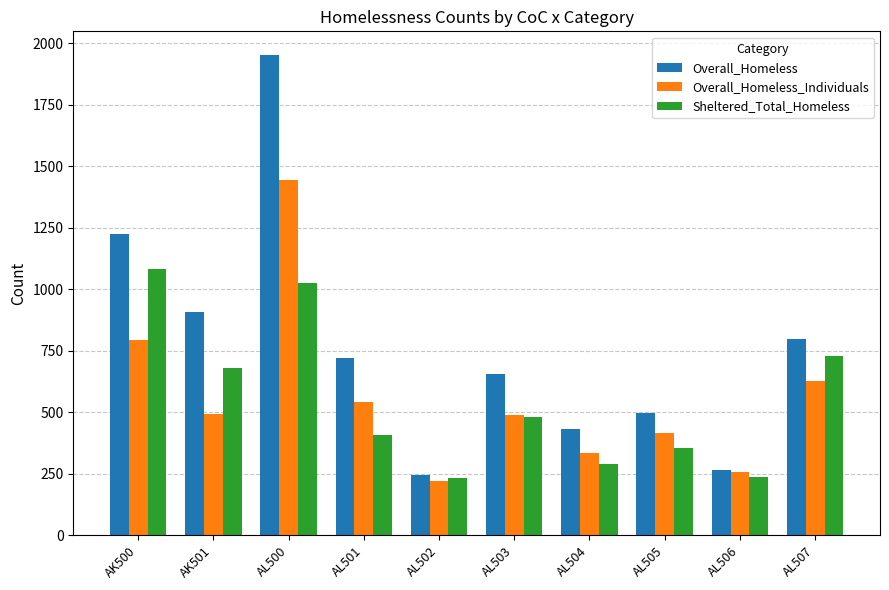

Read the Overall_Homeless_Individuals value at AL502, to the nearest 10.

220